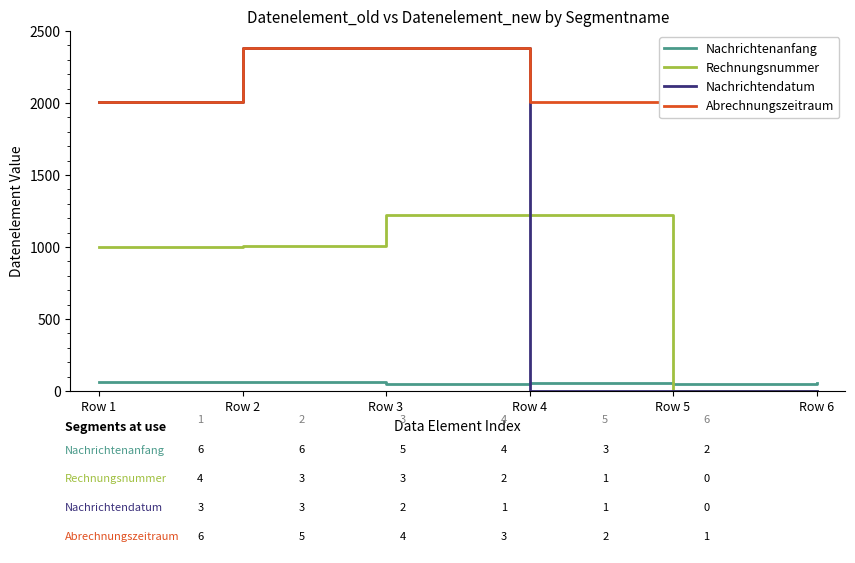

What is the sum of all Nachrichtenanfang values?

341